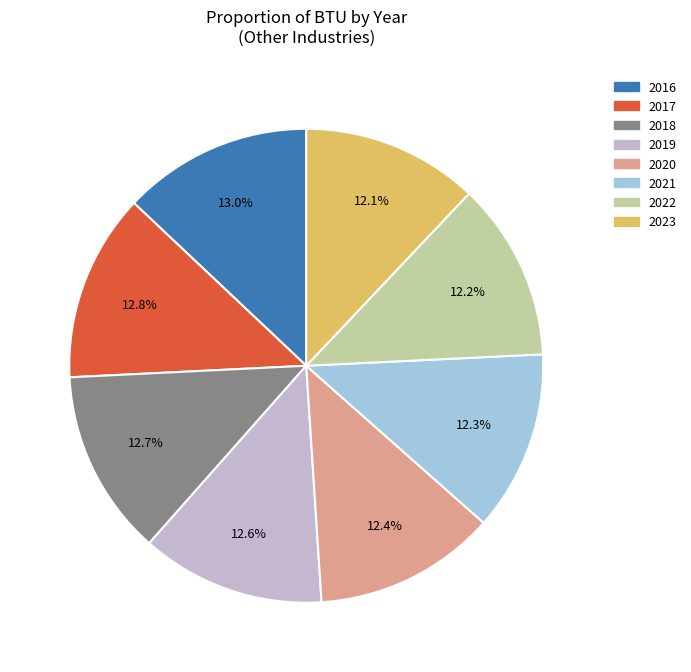

What percentage is NOT represented by 2022?

87.8%